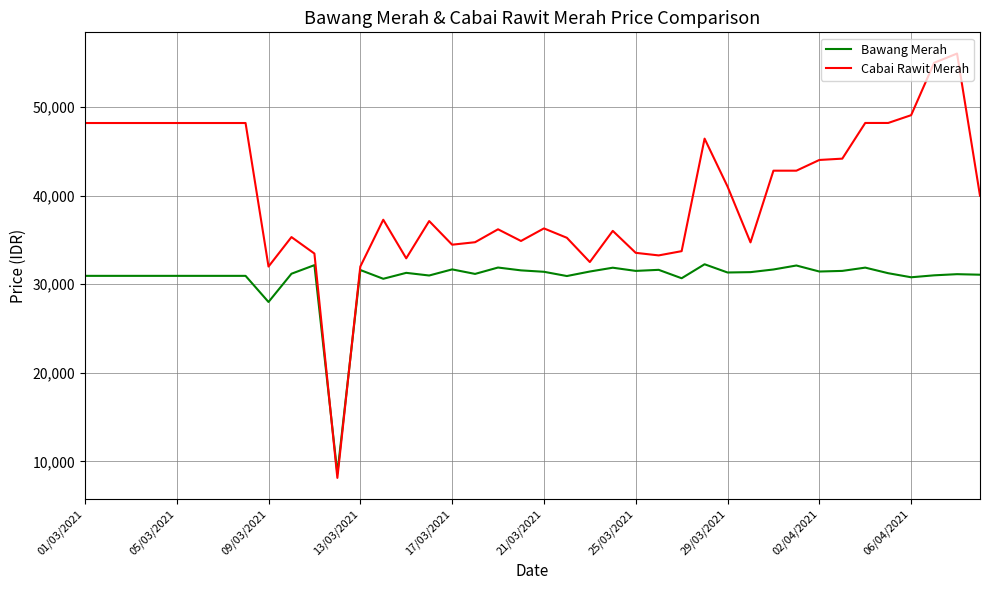

Which series has the widest spread of values?

Cabai Rawit Merah